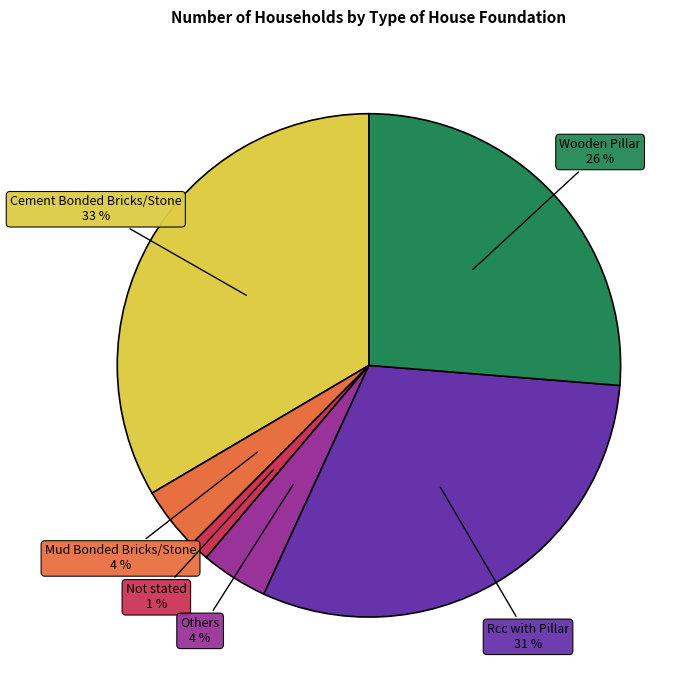

To the nearest percent, what is the average slice percentage?

17%